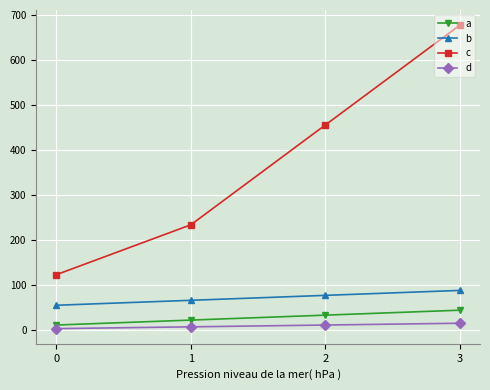

Which series changed the most between 1 and 3?

c